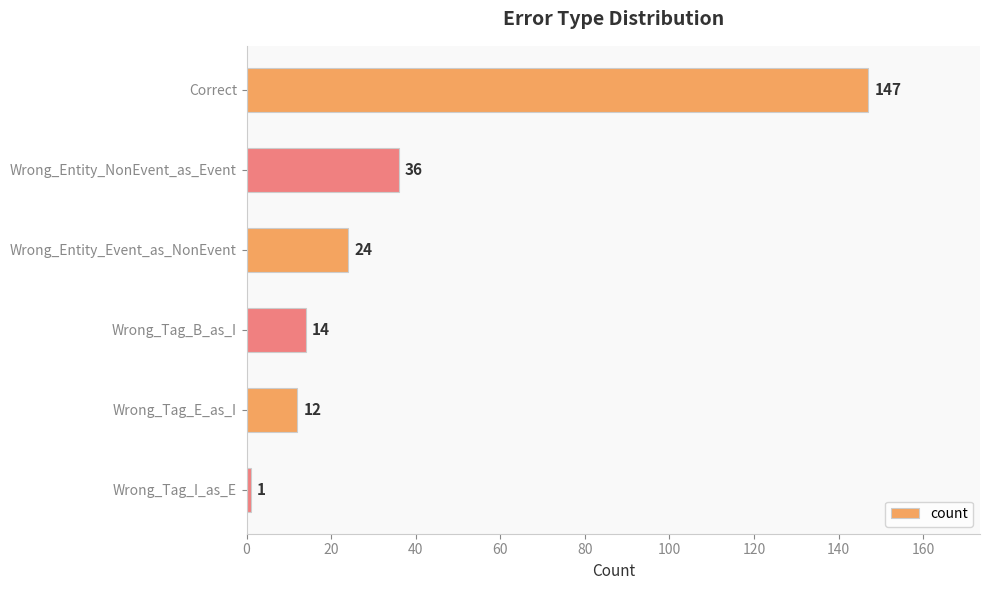

Is it true that the value at Correct is 147?

True